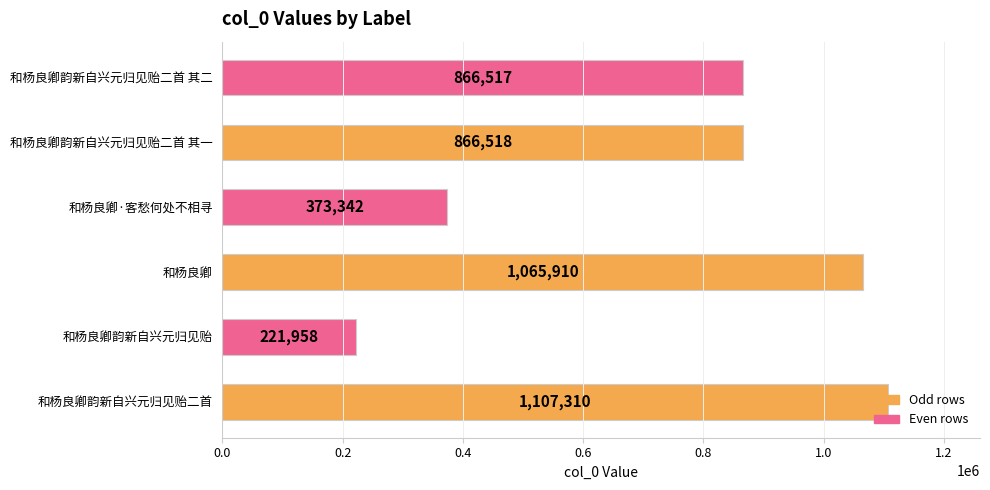

The chart shows a value of 1107310 at 和杨良卿韵新自兴元归见贻二首. True or false?

True